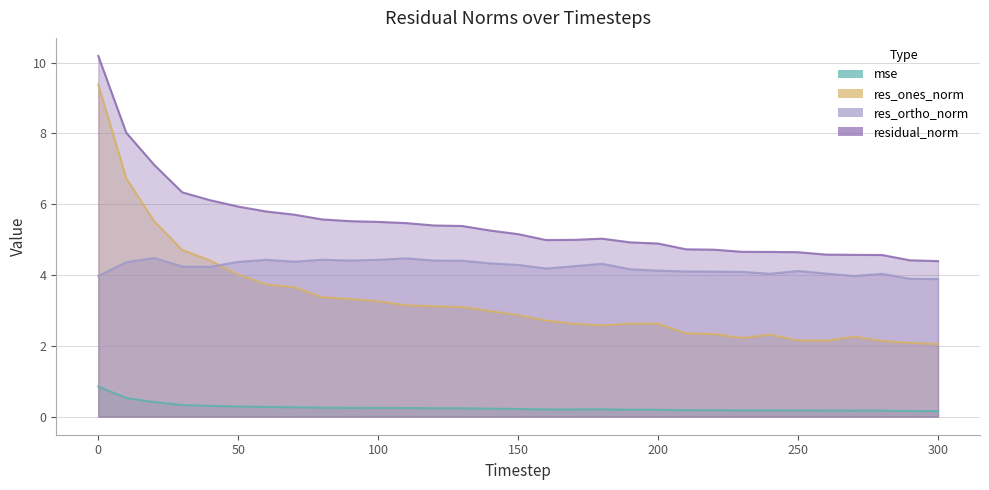

Which series has the largest total across all categories?

residual_norm